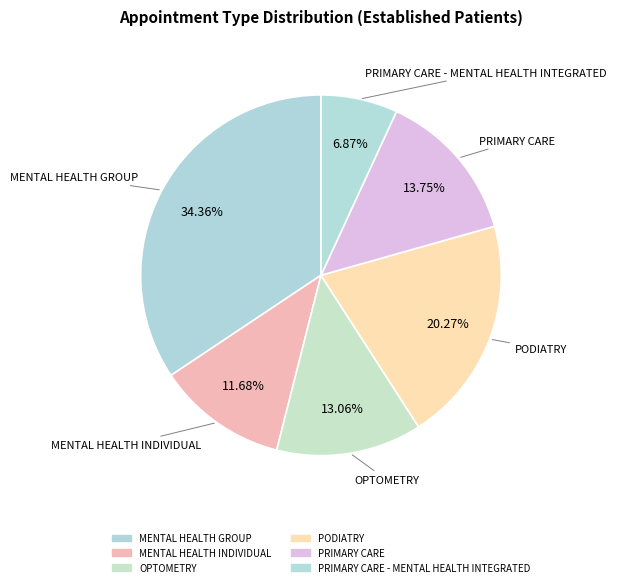

Which category has the smallest portion of the pie?

PRIMARY CARE - MENTAL HEALTH INTEGRATED